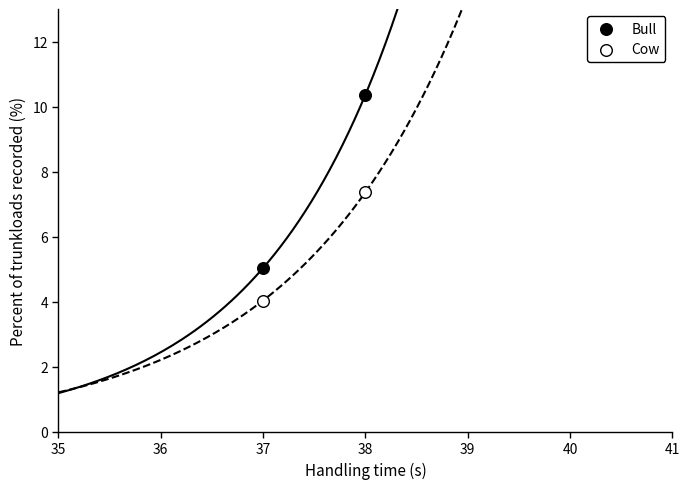

In the Bull series, what Y value is closest to 7?

5.0